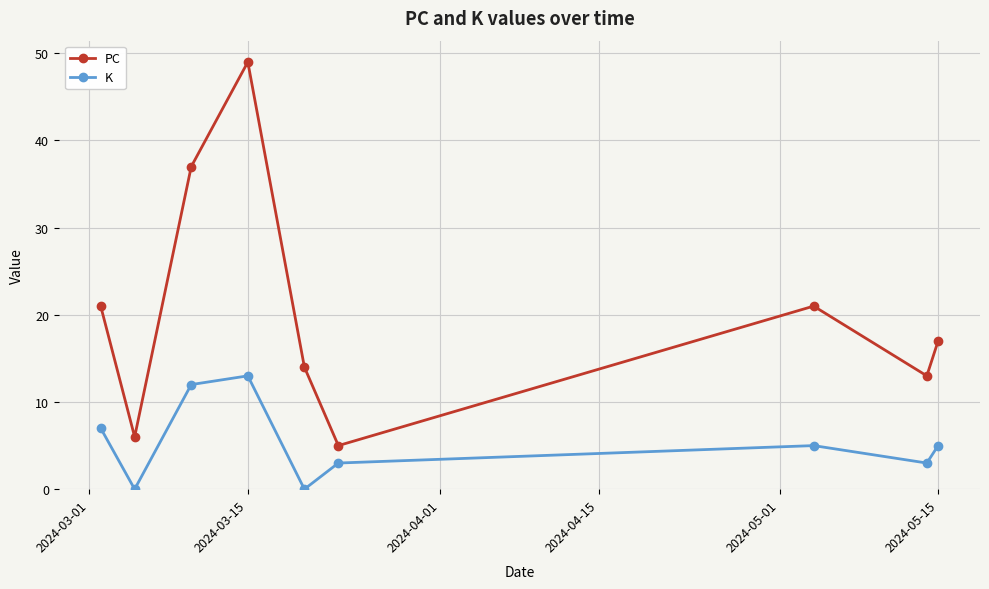

List the series in order of their overall mean, lowest first.

K, PC